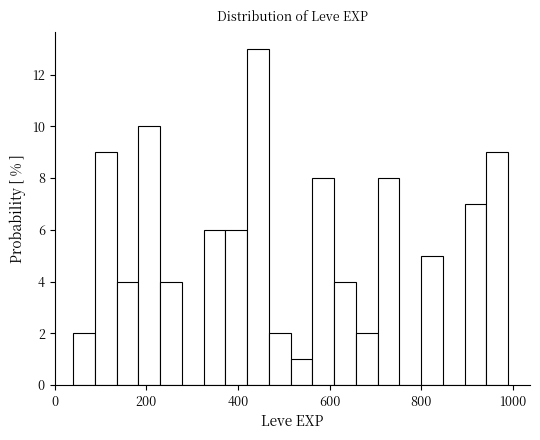

Around what value on the x-axis is the tallest bar? Give the approximate position of its centre, as read against the axis.

440